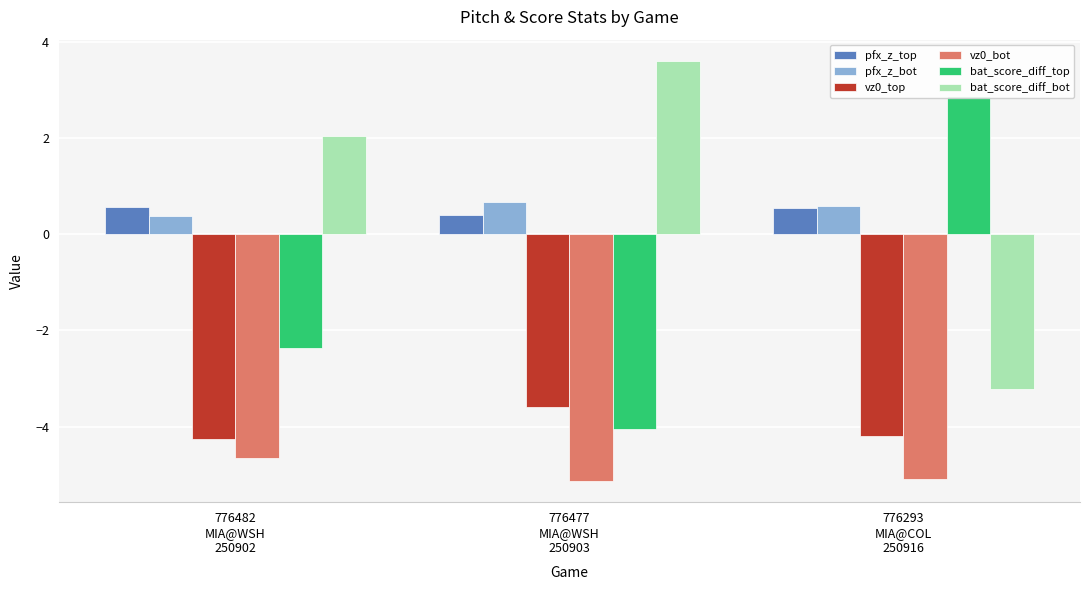

What is the sum of all pfx_z_top values?

1.5